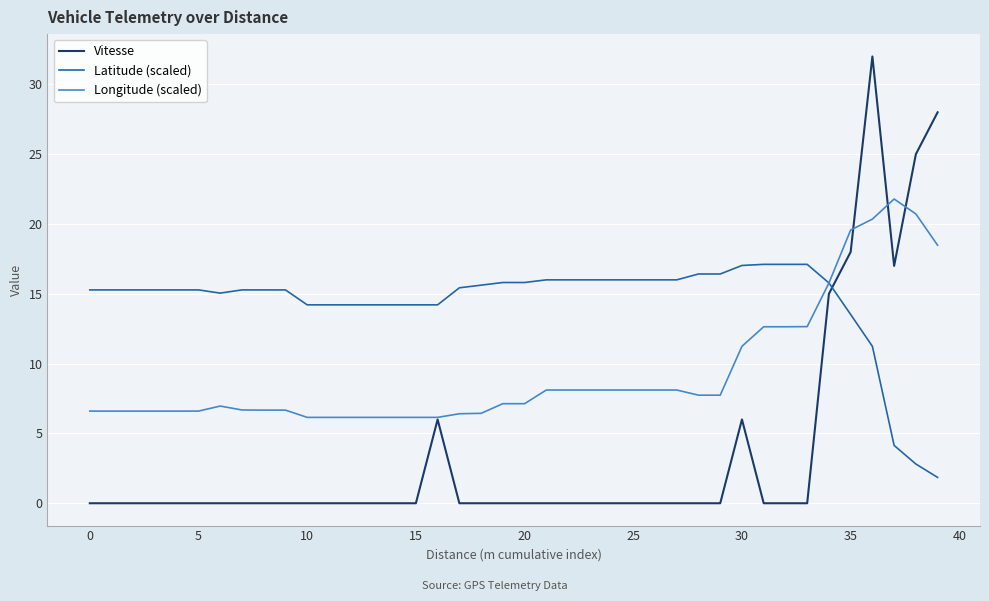

Which series ends up on top after the final intersection of Latitude (scaled) and Vitesse?

Vitesse